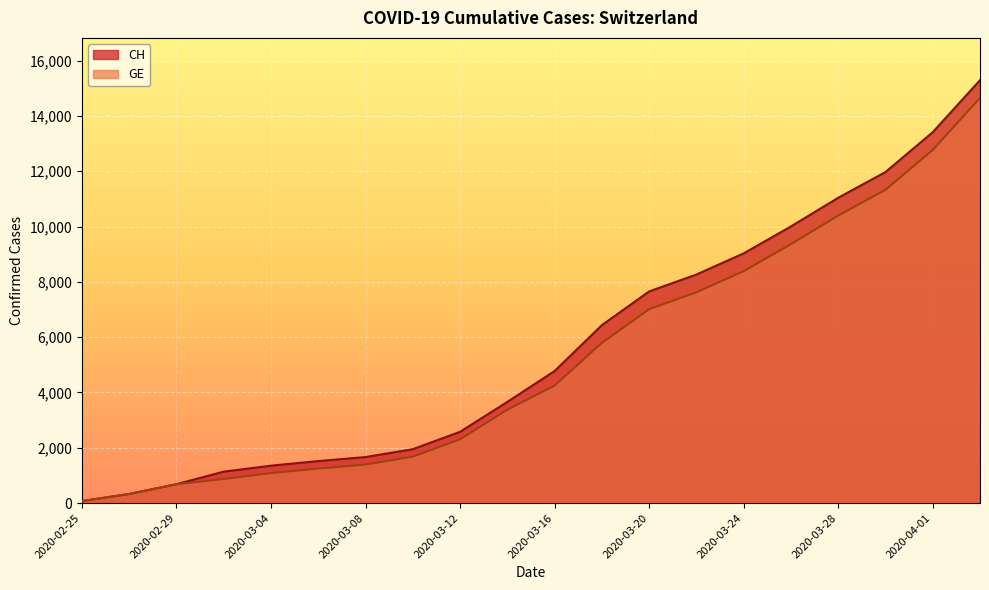

What is the difference between the GE values at 2020-03-12 and 2020-03-10?

628